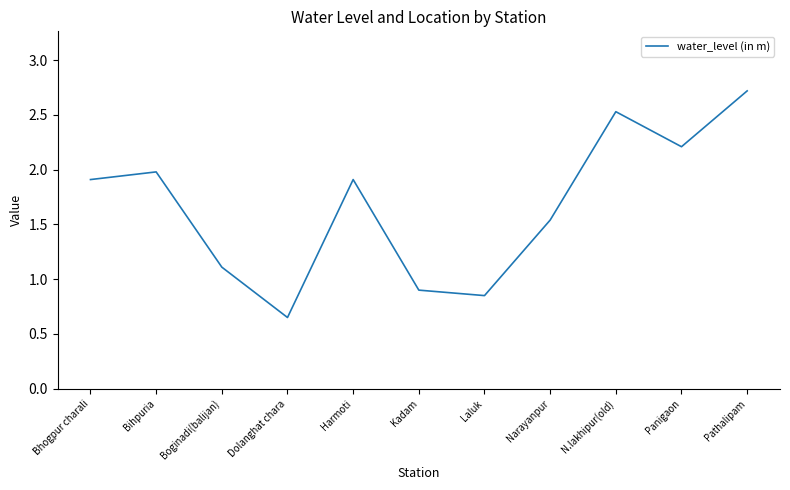

What is the difference between the maximum and minimum values?

2.1